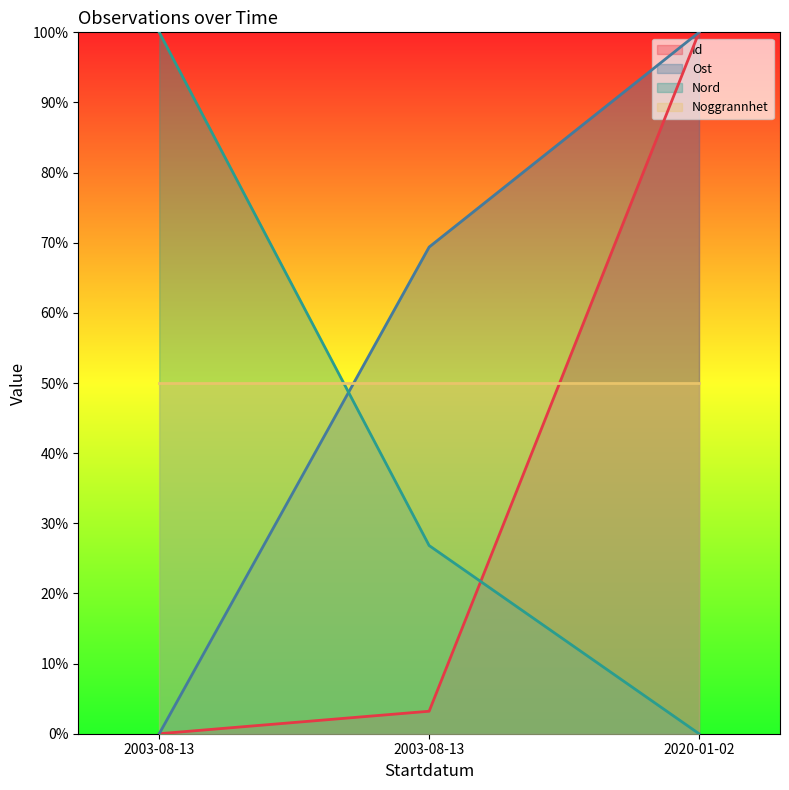

What is the spread (max minus min) of values at 2003-08-13?

100.0